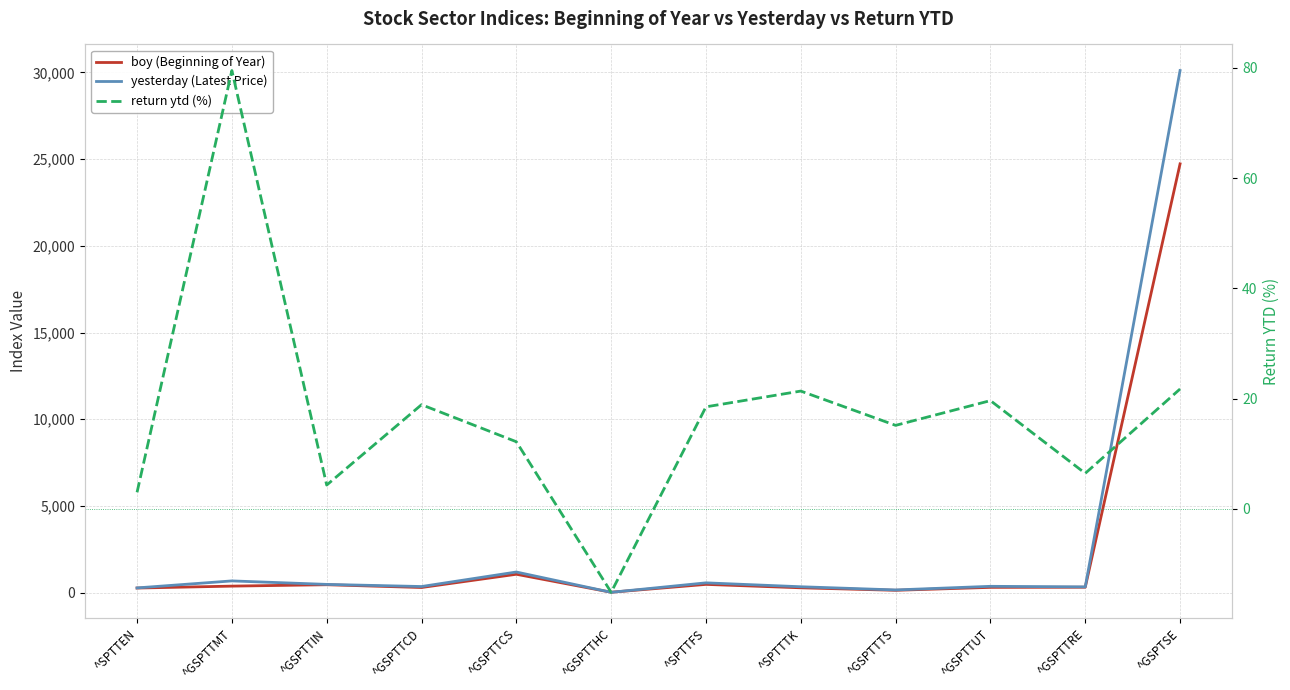

How many interior local peaks does the boy (Beginning of Year) series have?

3